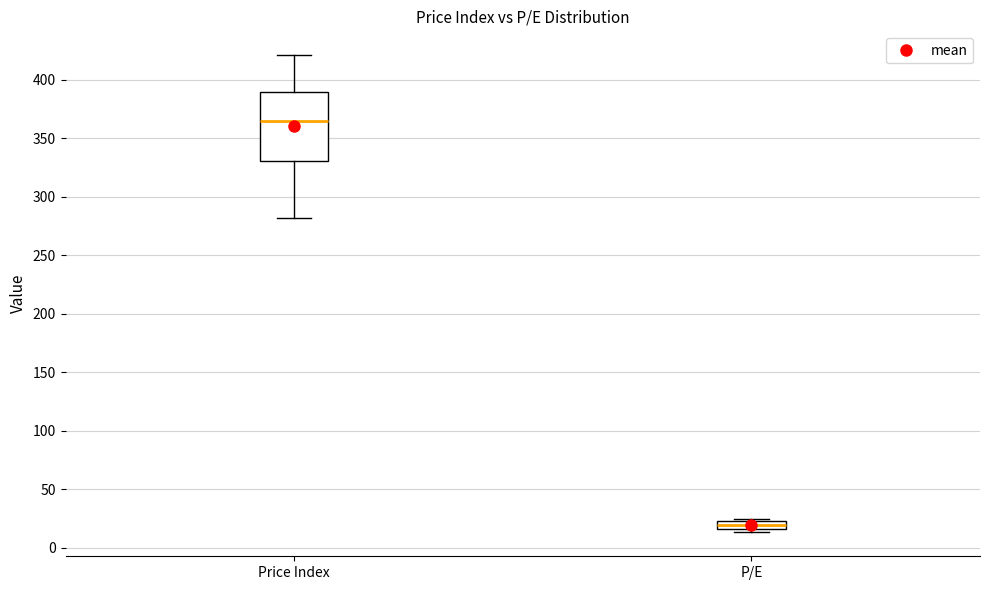

Comparing the boxes themselves (not the whiskers), which one is the tallest?

Price Index